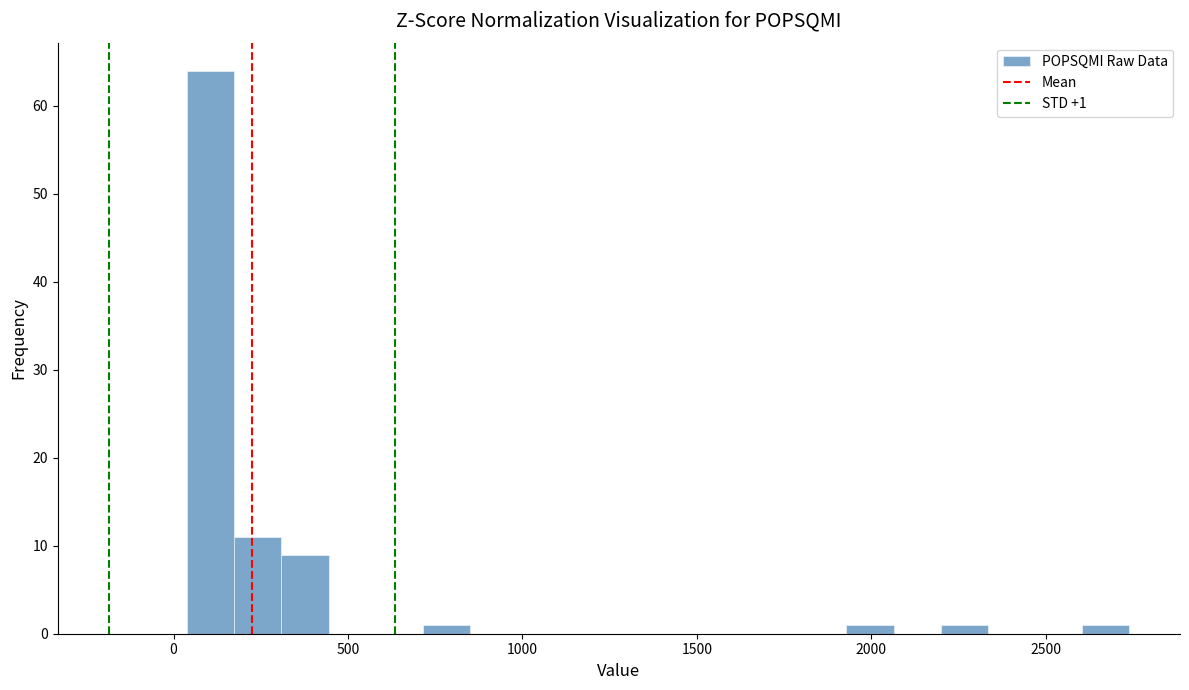

Read against the x-axis, roughly where is the centre of the tallest bar?

100